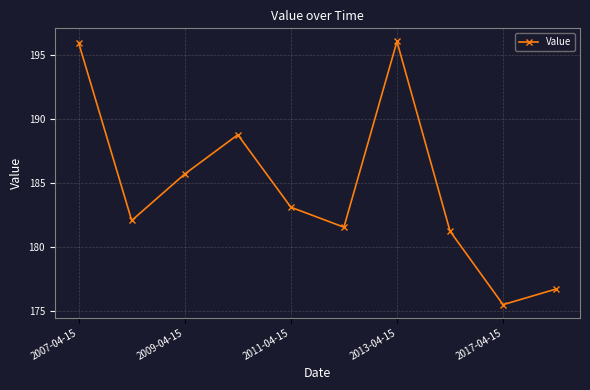

What is the value of the 7th point from the left?

196.0